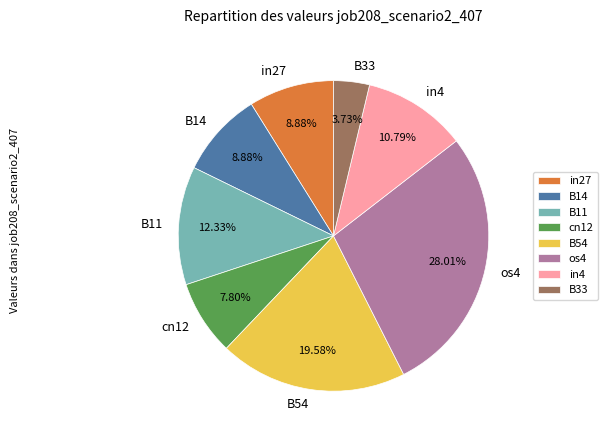

How many slices are in this pie chart?

8